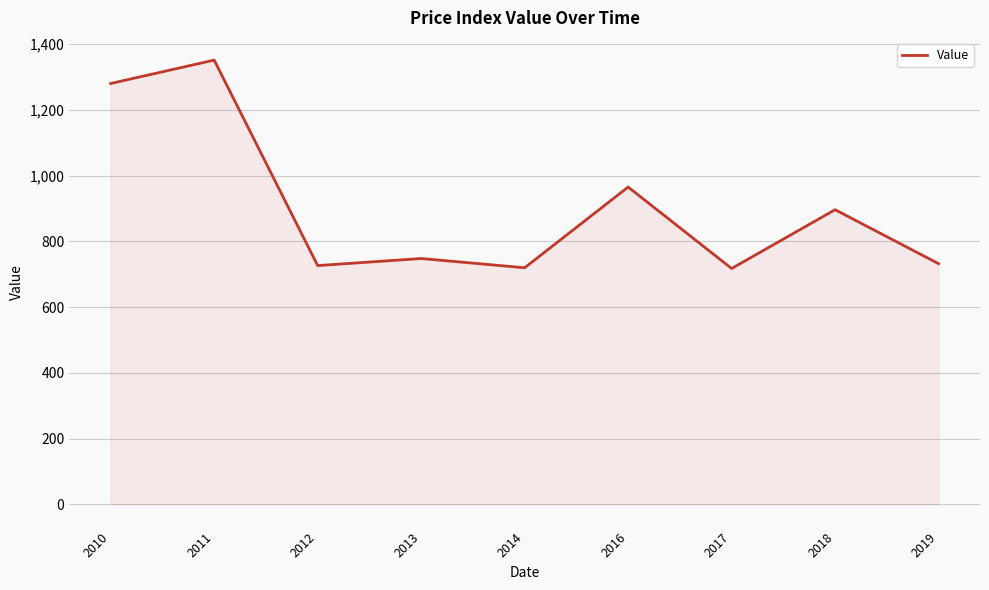

How many values are below 747?

4